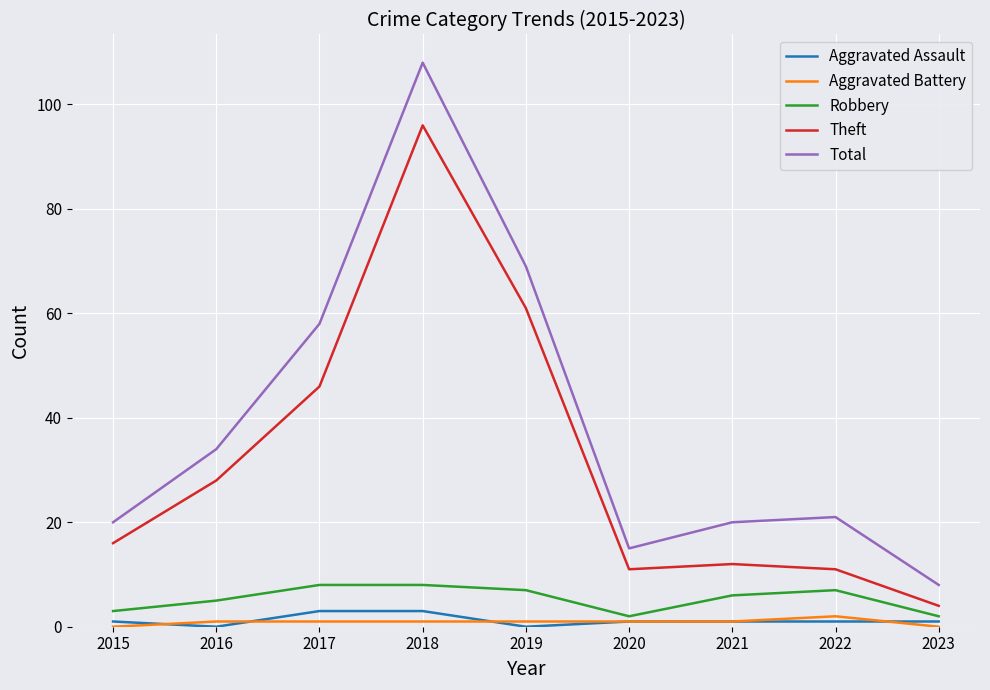

How many values in the Total series are below 21?

4